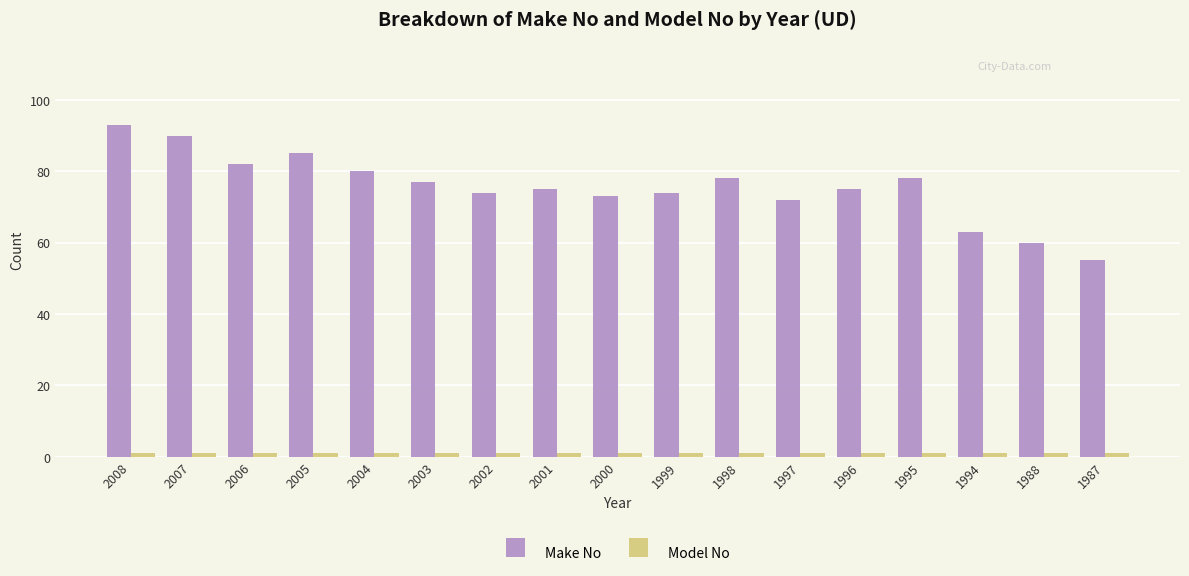

Is it true that Make No equals 90 at 2007?

True